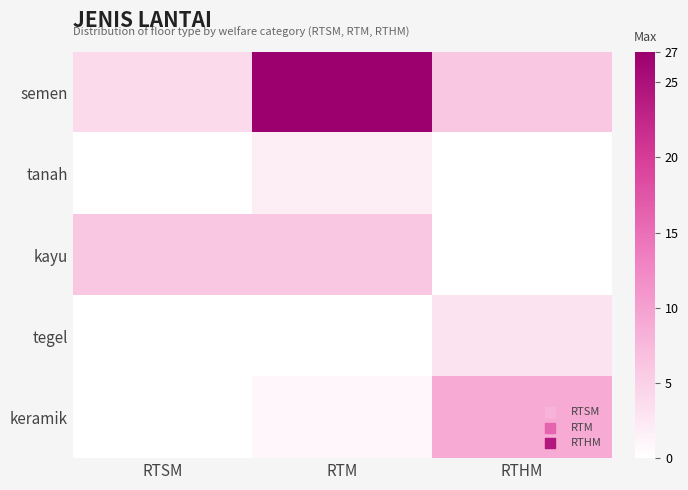

At how many categories does at least one series exceed 0?

3